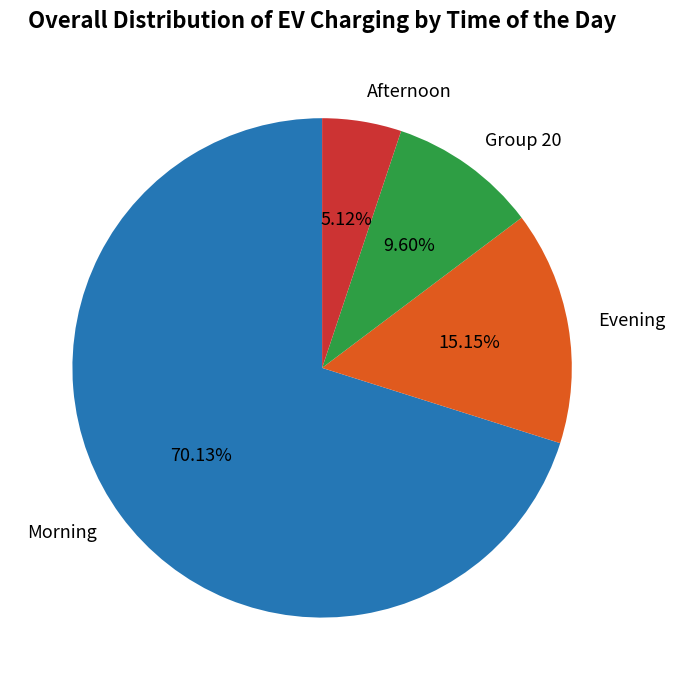

Combined, do Group 20 and Evening account for over 50%?

No